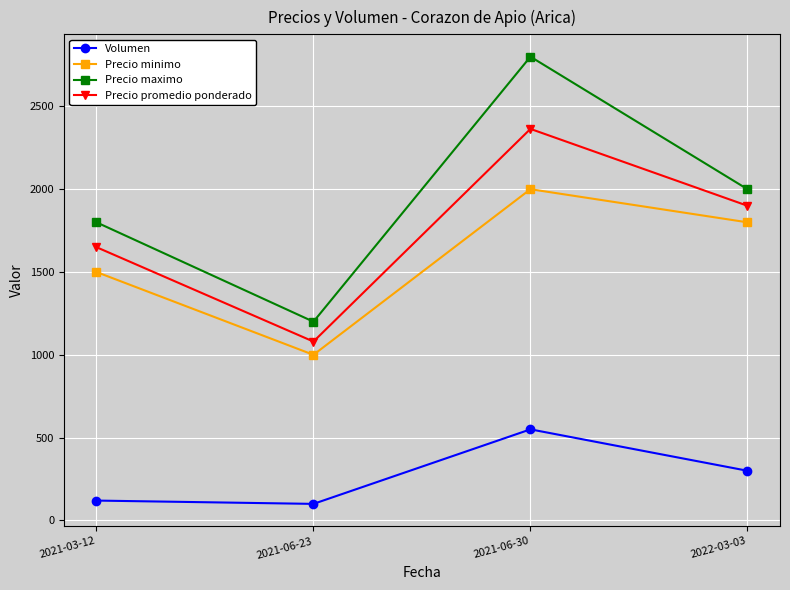

What is the average value of the Volumen series?

268